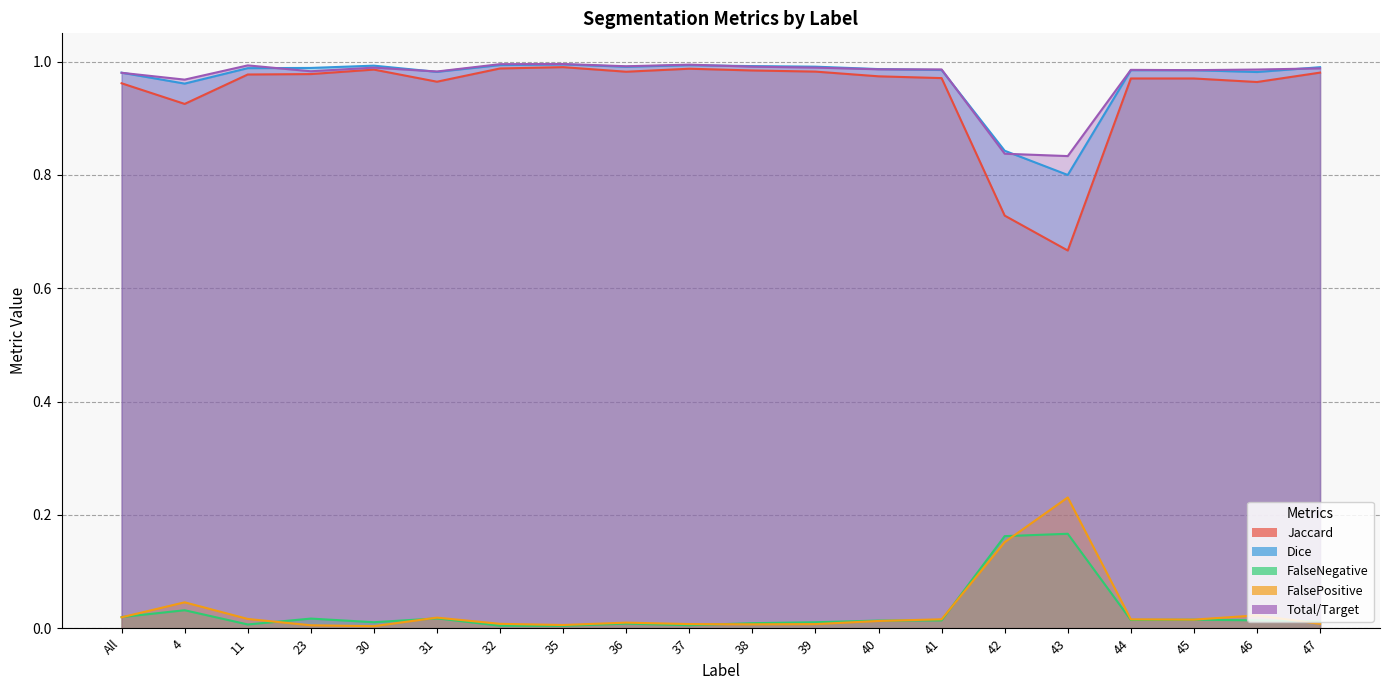

At 30, list the series in order from largest to smallest.

Dice, Total/Target, Jaccard, FalseNegative, FalsePositive